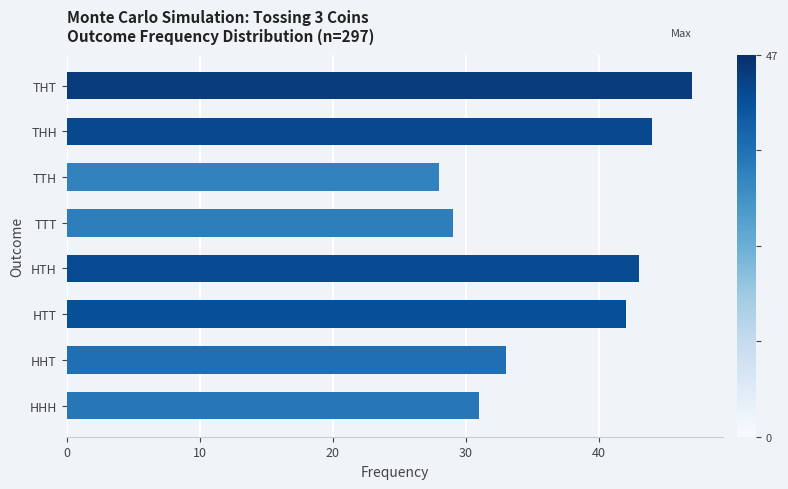

What is the sum of all values?

297